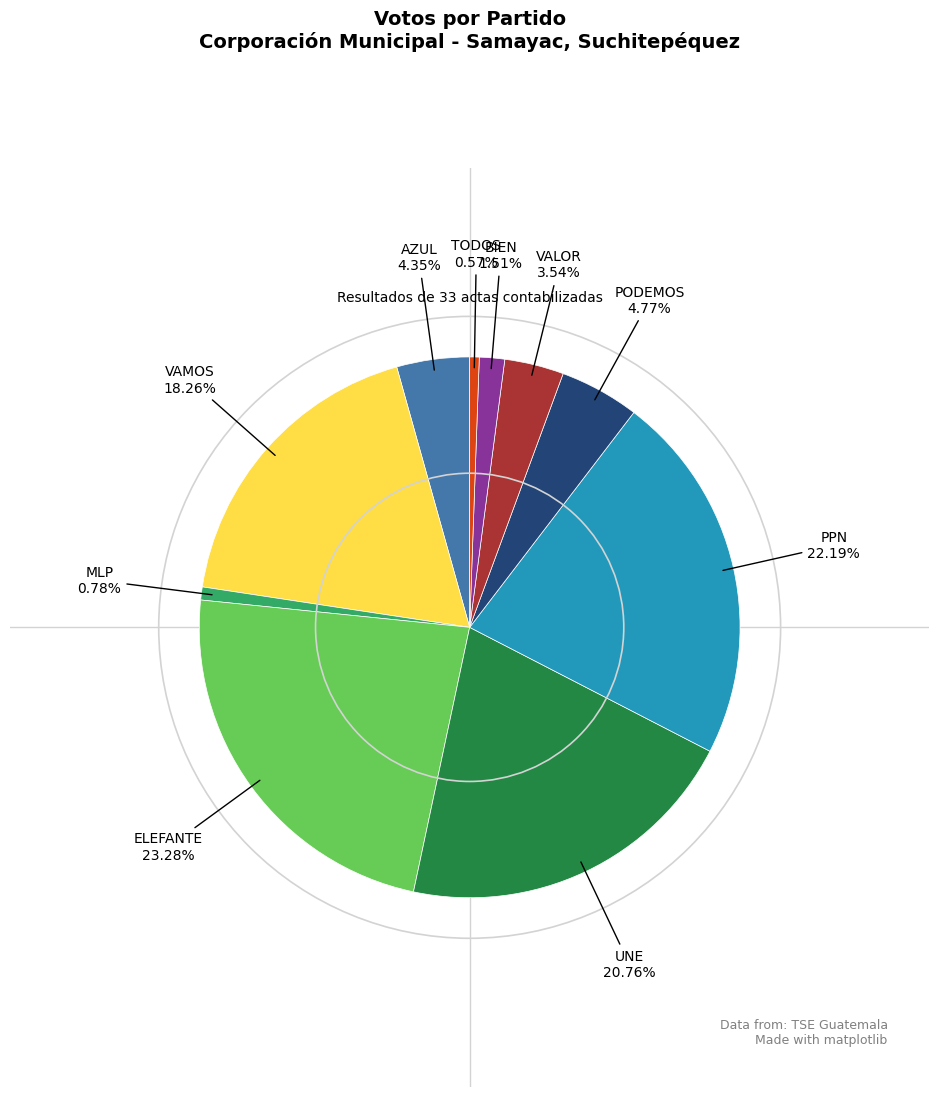

How many slices are in this pie chart?

10